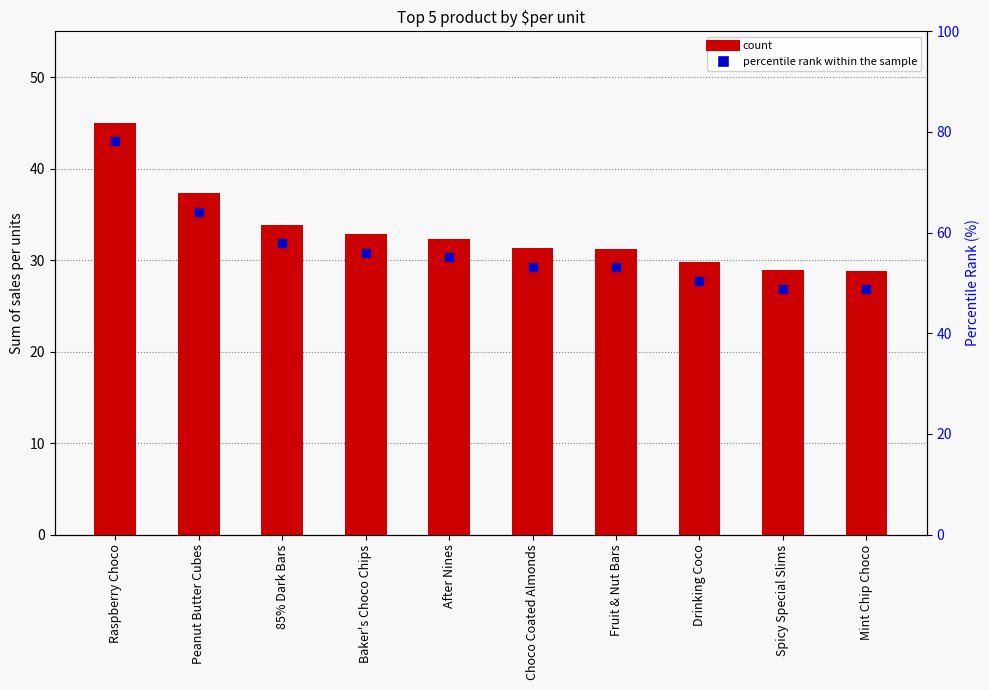

What is the label of the 9th bar from the right?

Peanut Butter Cubes